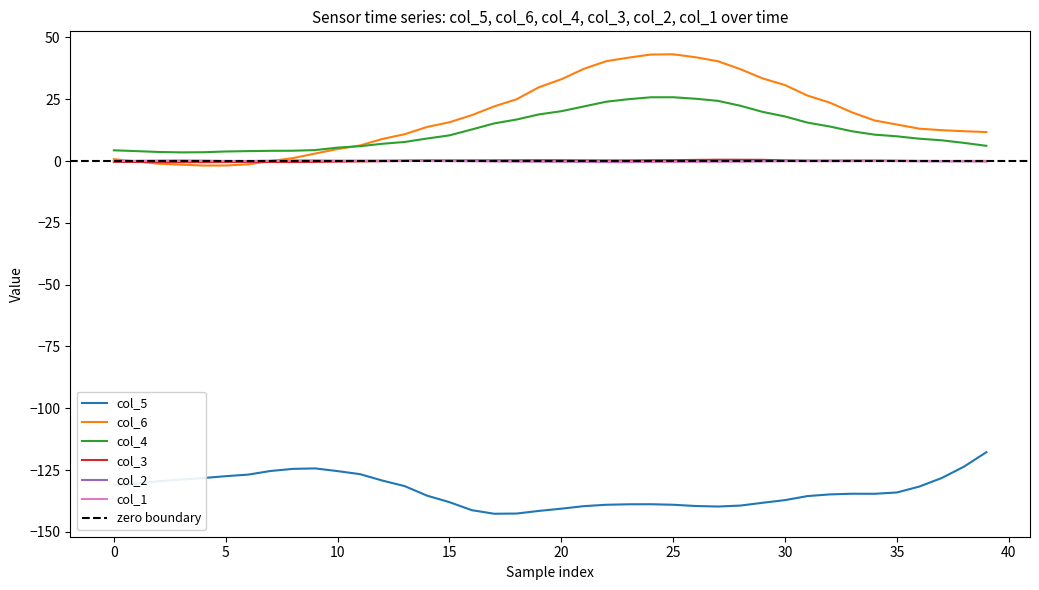

The value of col_2 at 25 is -0.2. True or false?

False